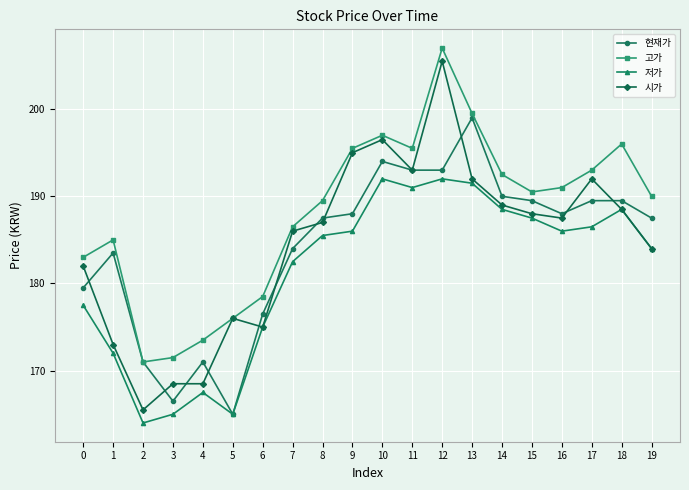

Does the chart display data point markers on the line(s)?

Yes